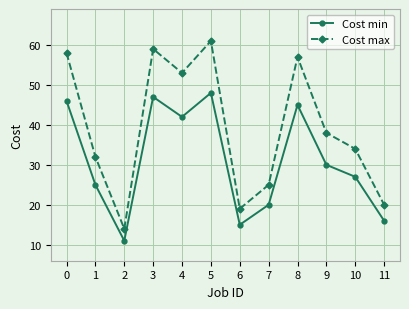

What value does the Cost min series have at 11?

16